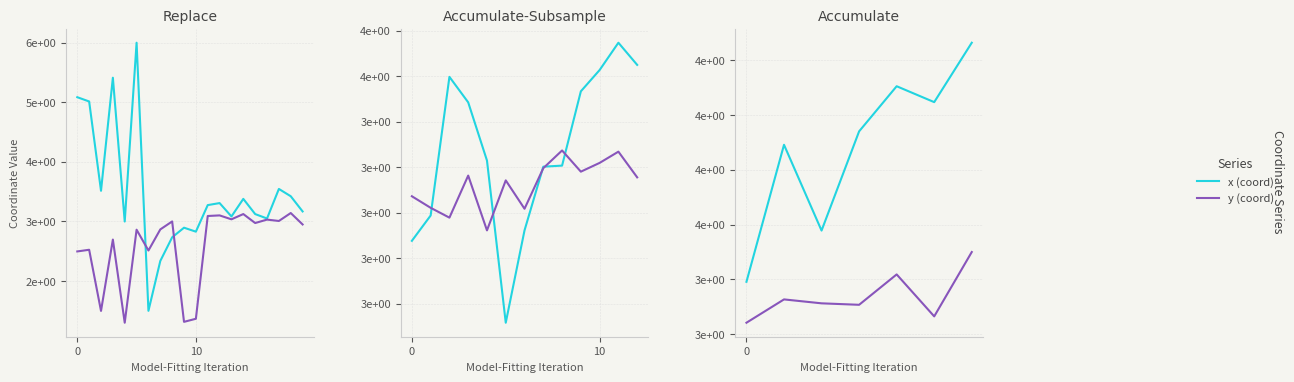

How many interior local valleys does the x (coord) series have?

2